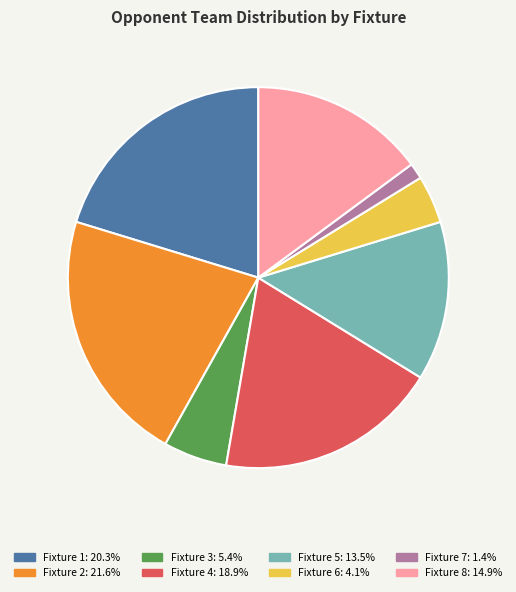

Rank the categories by value from highest to lowest.

Fixture 2, Fixture 1, Fixture 4, Fixture 8, Fixture 5, Fixture 3, Fixture 6, Fixture 7